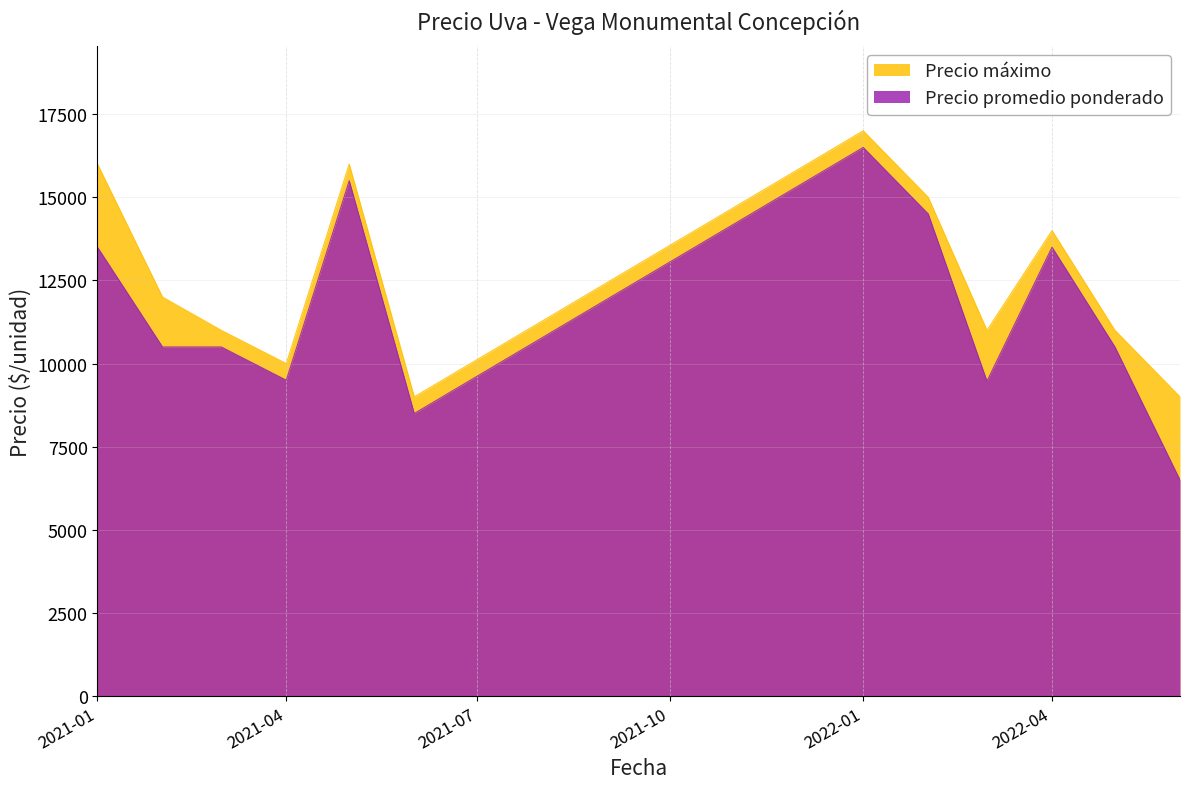

How many series are shown in this chart?

2